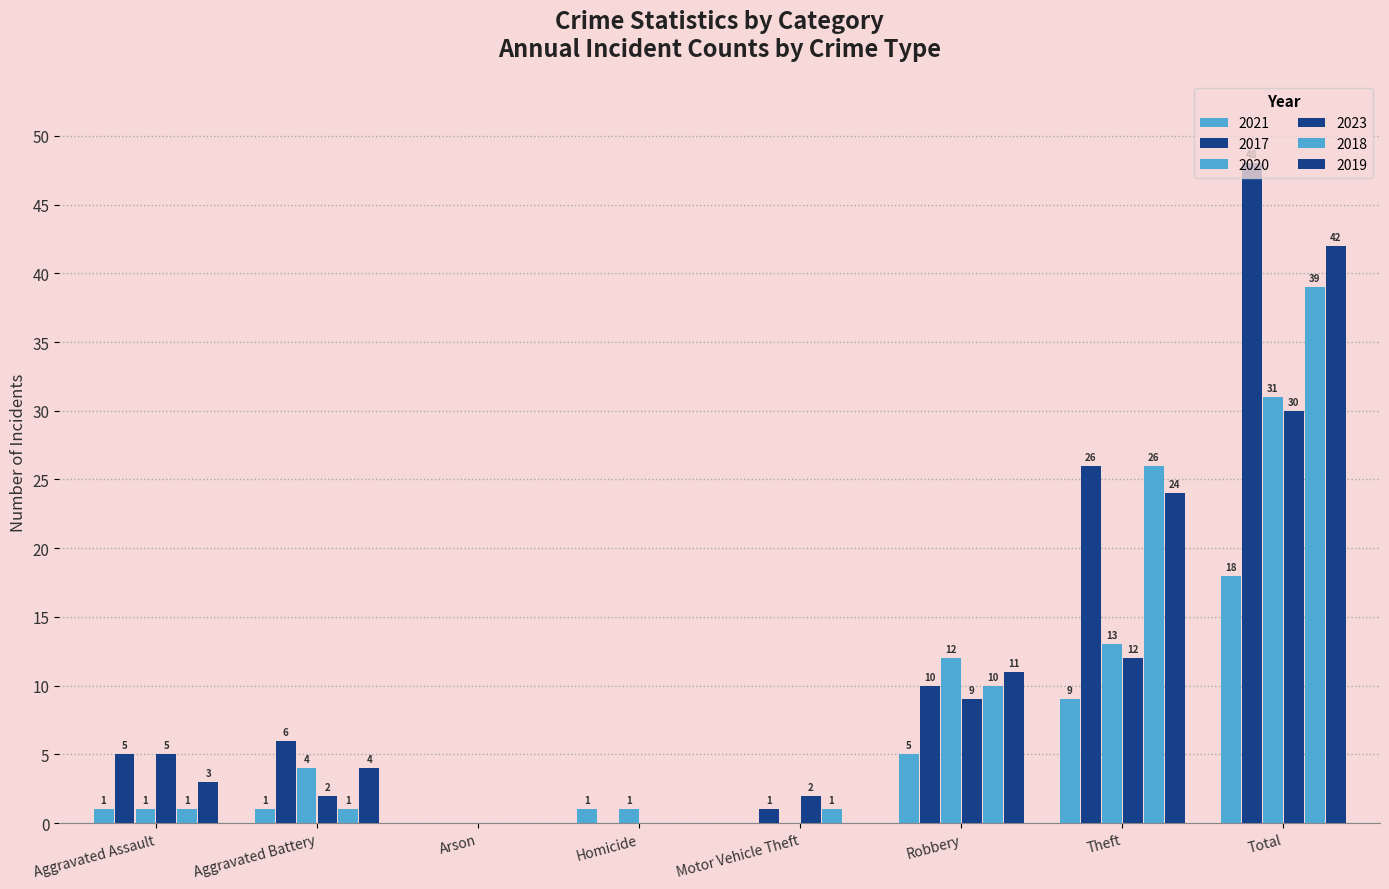

At how many categories does at least one series exceed 44?

1